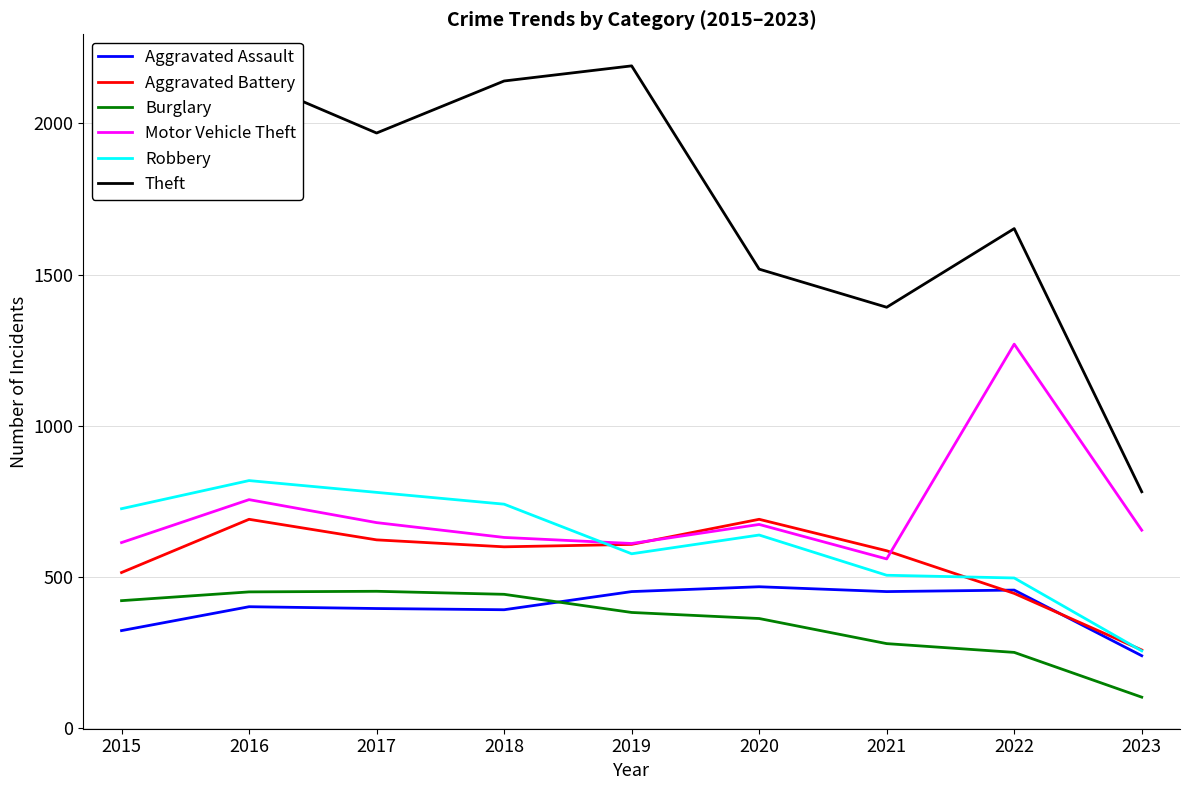

What is the difference between the highest and lowest values at 2022?

1401